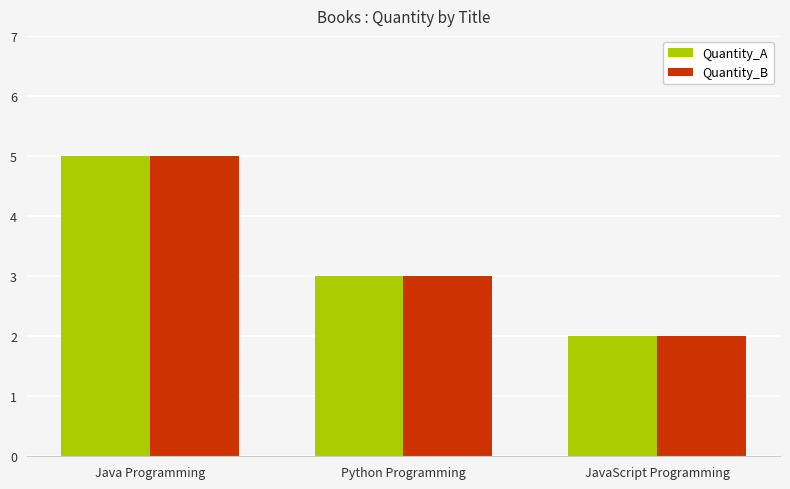

Reading left to right, transcribe all the data shown in this chart.

Quantity_A: 5	3	2
Quantity_B: 5	3	2